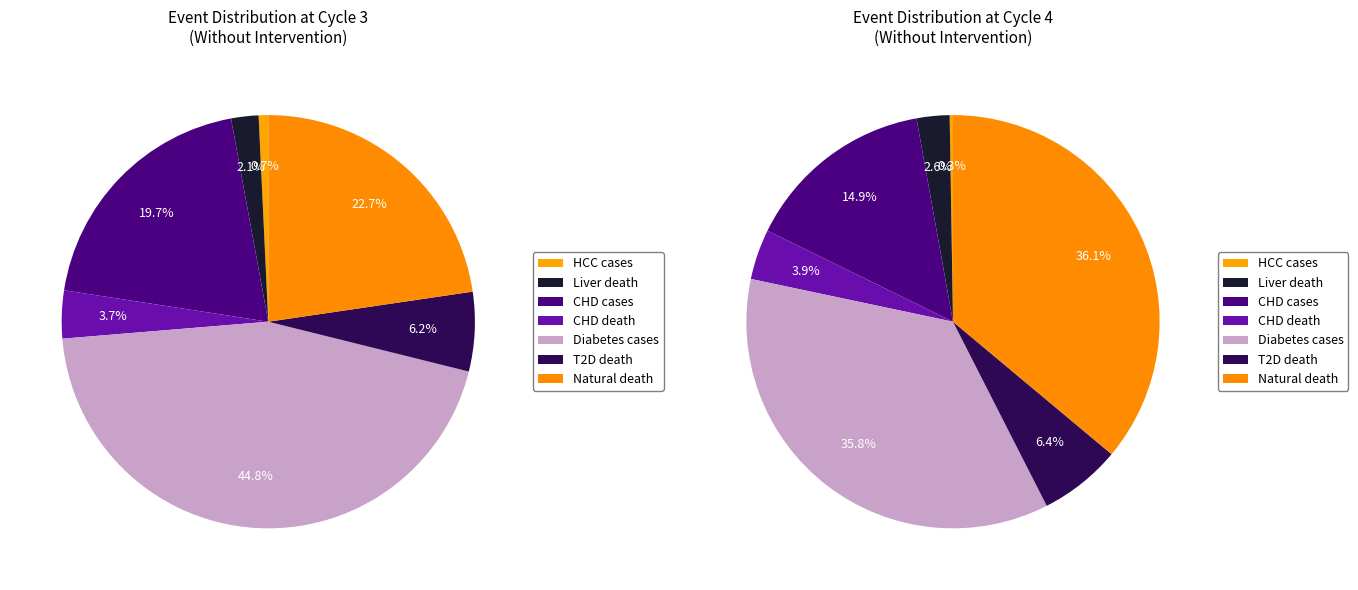

To the nearest percent, what is the difference between the largest and smallest slice percentages?

44%